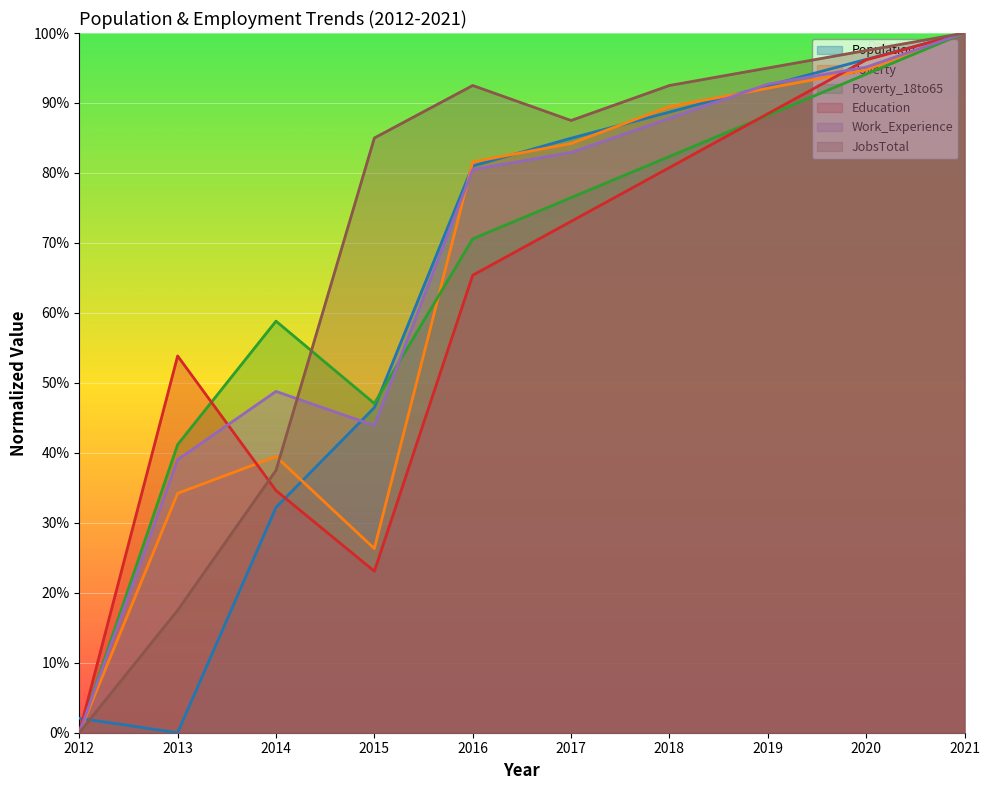

Rank the series by their maximum value, from lowest to highest.

Population, Poverty, Poverty_18to65, Education, Work_Experience, JobsTotal